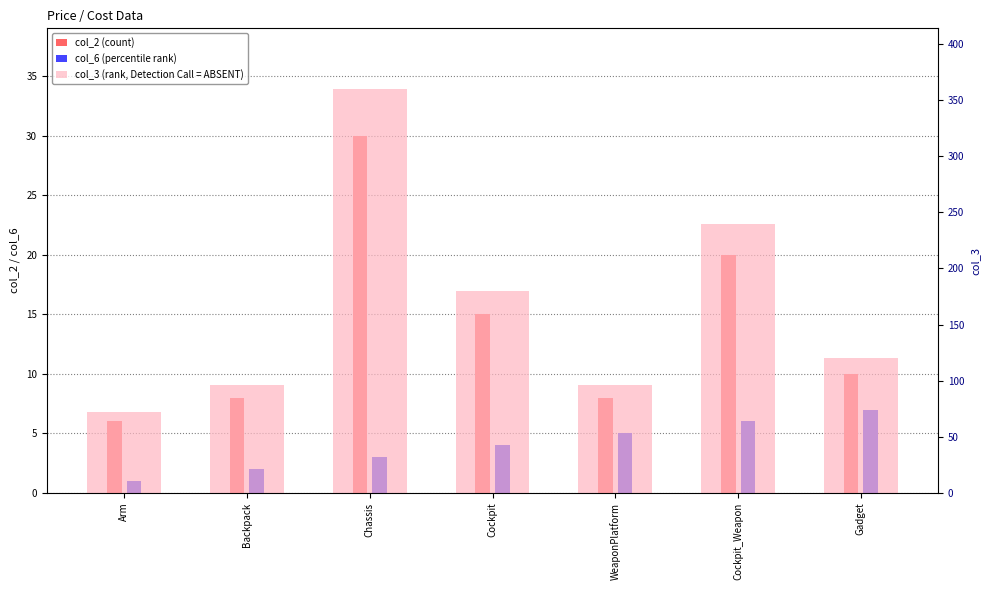

At which category is the sum across all series the highest?

Chassis